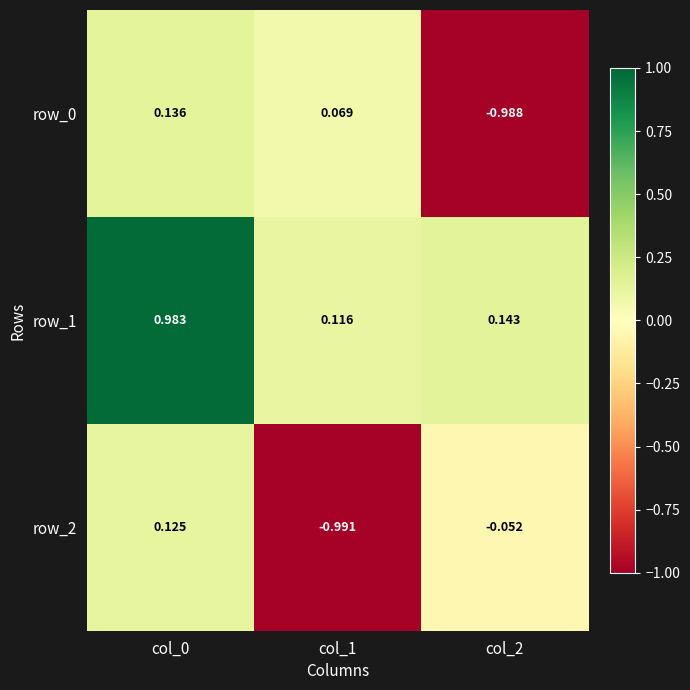

Count the number of categories in the chart.

3